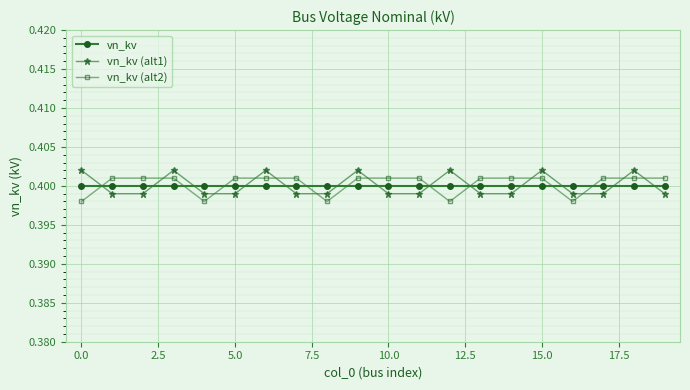

True or false: vn_kv (alt1) has more than 1 interior local peaks.

True